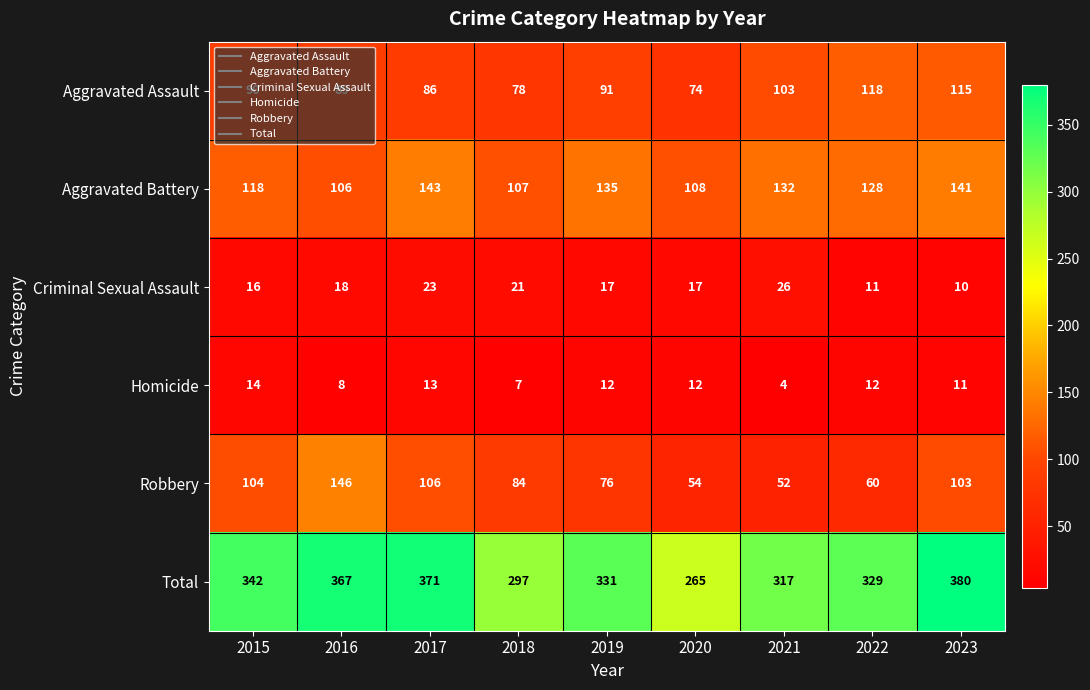

Which category has the highest value across all series?

2023